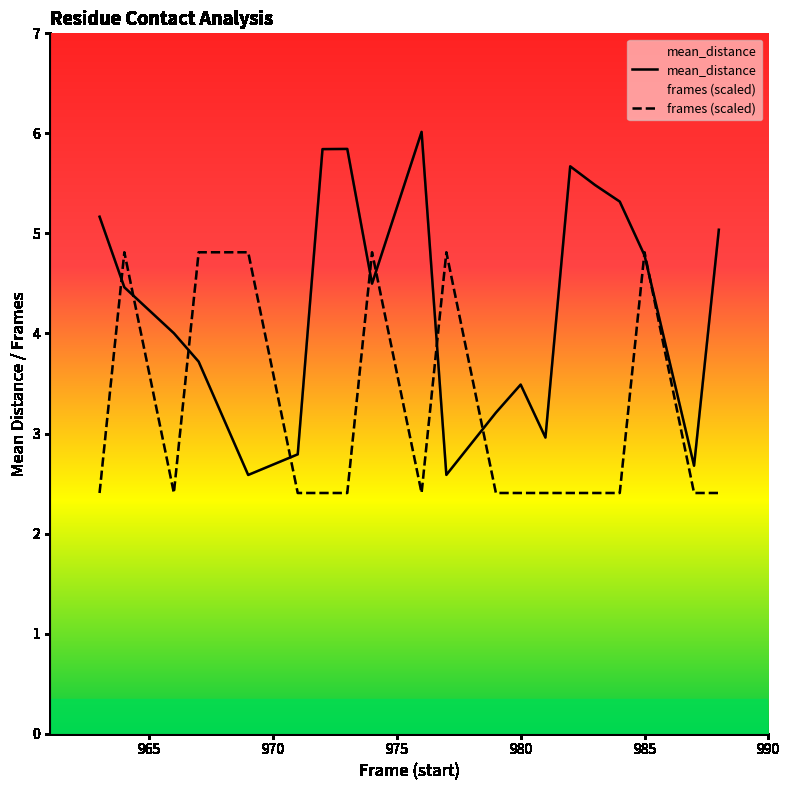

What is the maximum value for frames (scaled)?

4.8